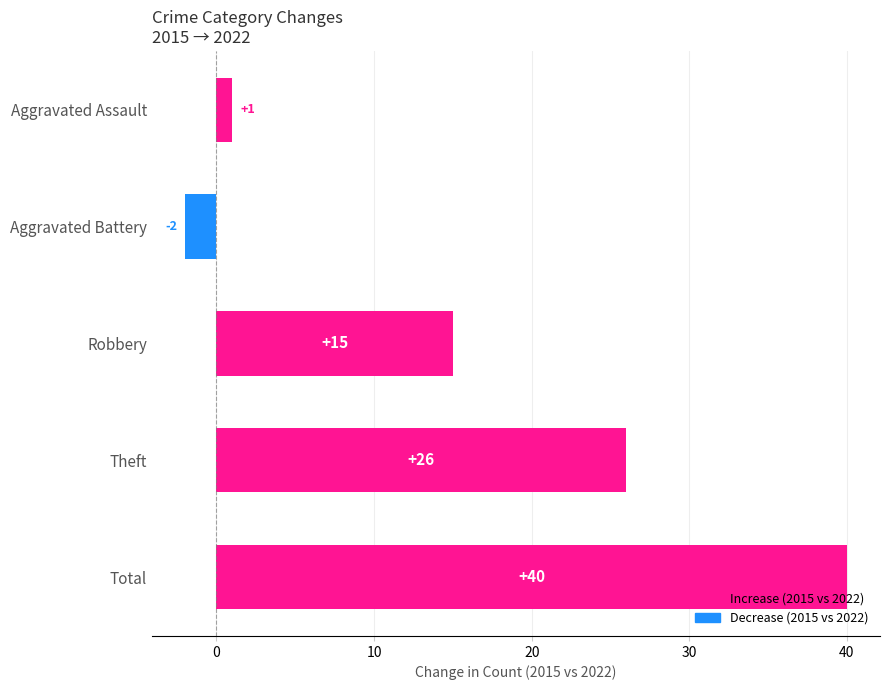

What is the maximum value shown in the chart?

40